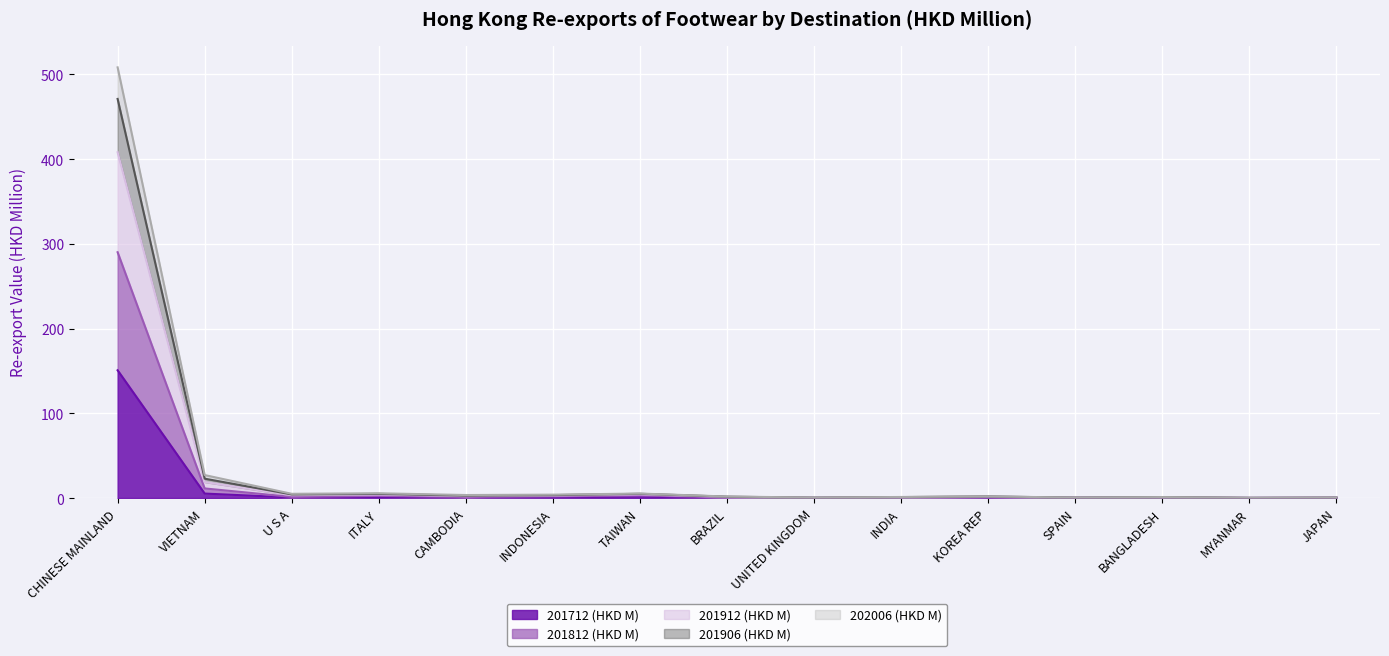

True or false: 201912 (HKD M) and 202006 (HKD M) intersect in this chart.

False